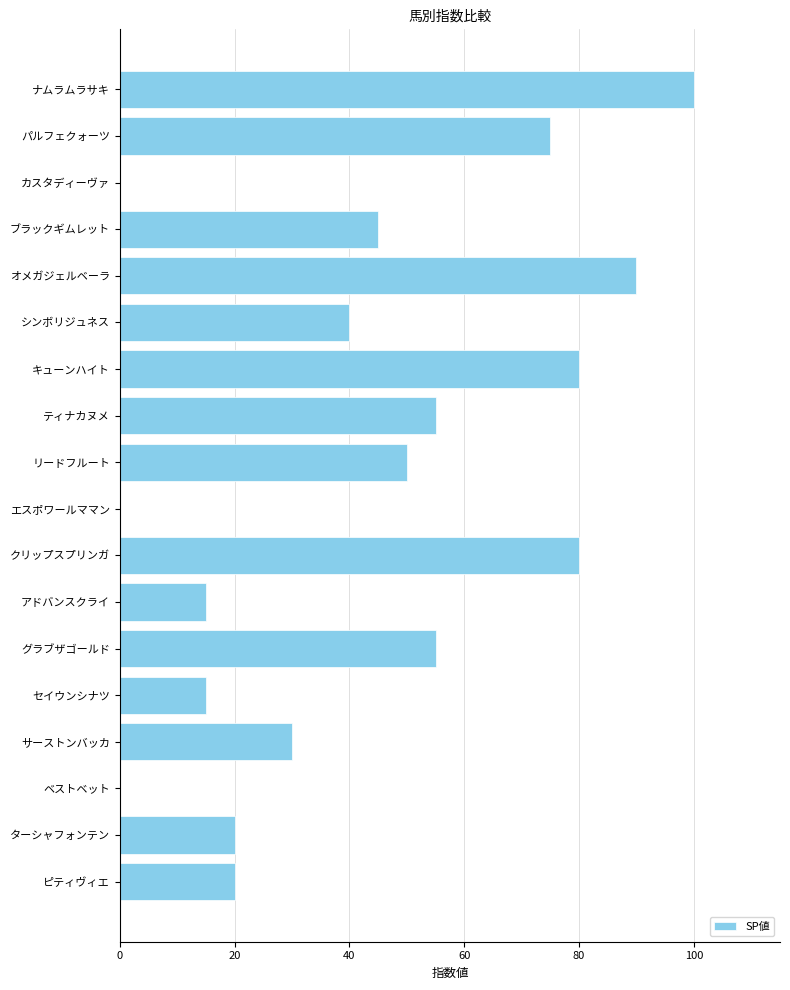

Which has a higher value, シンボリジュネス or カスタディーヴァ?

シンボリジュネス